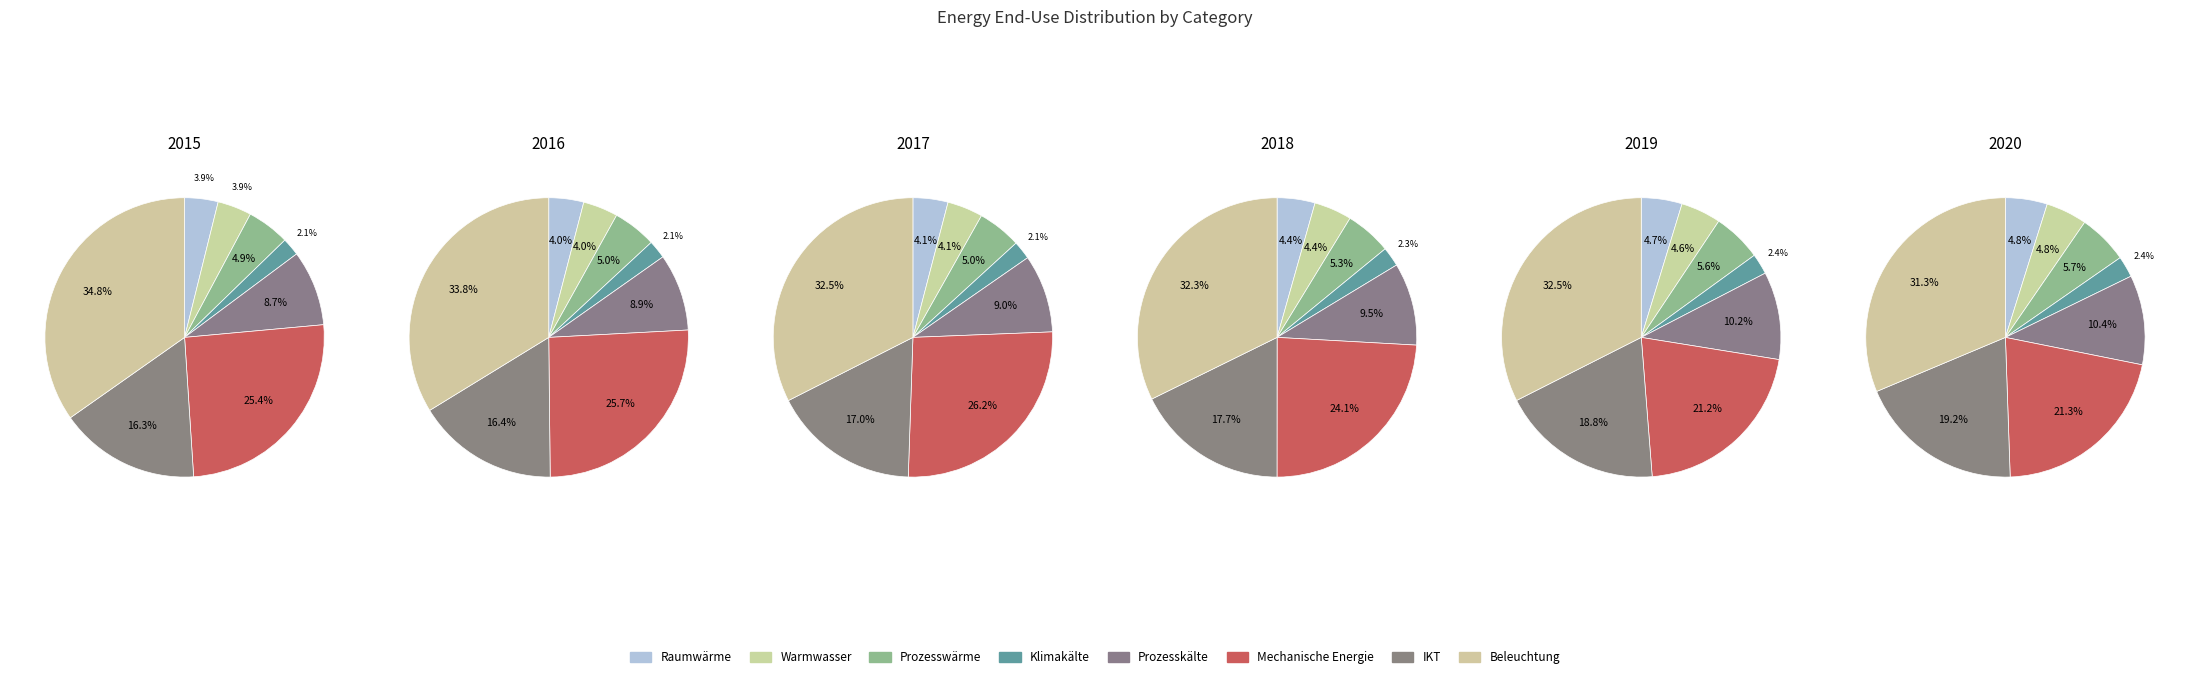

To the nearest percent, what is the difference between the largest and smallest slice percentages?

33%